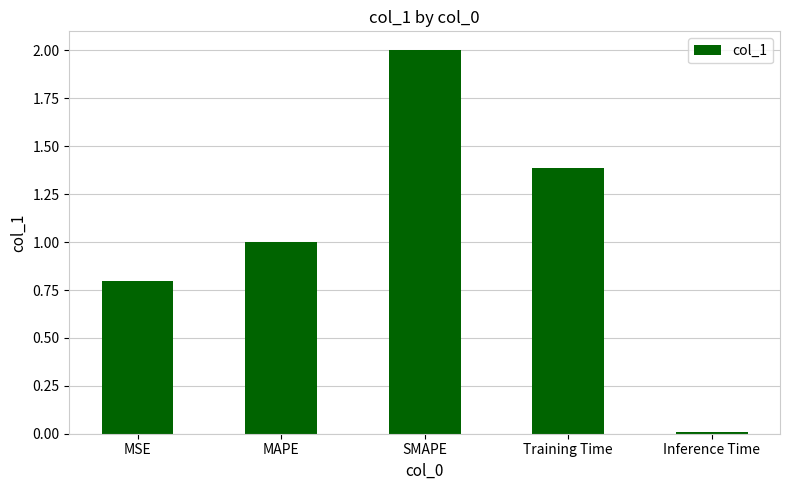

What is the value of the 3rd bar from the left?

2.0